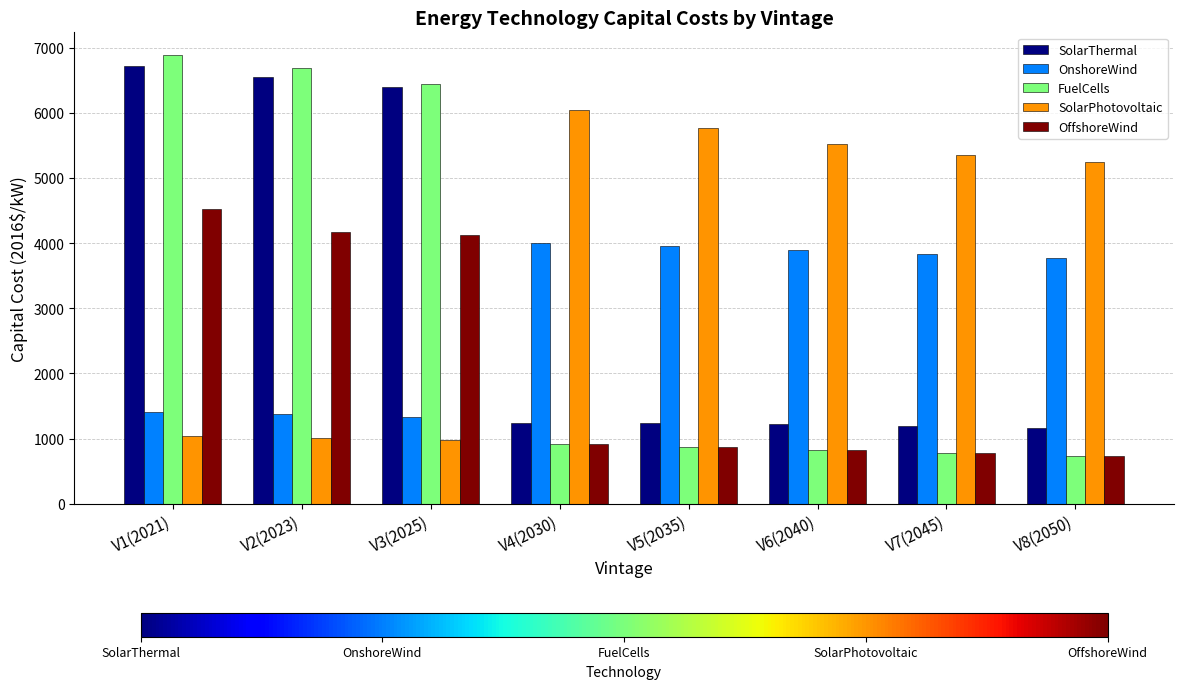

Where does the SolarThermal series first go above 1242?

V1(2021)